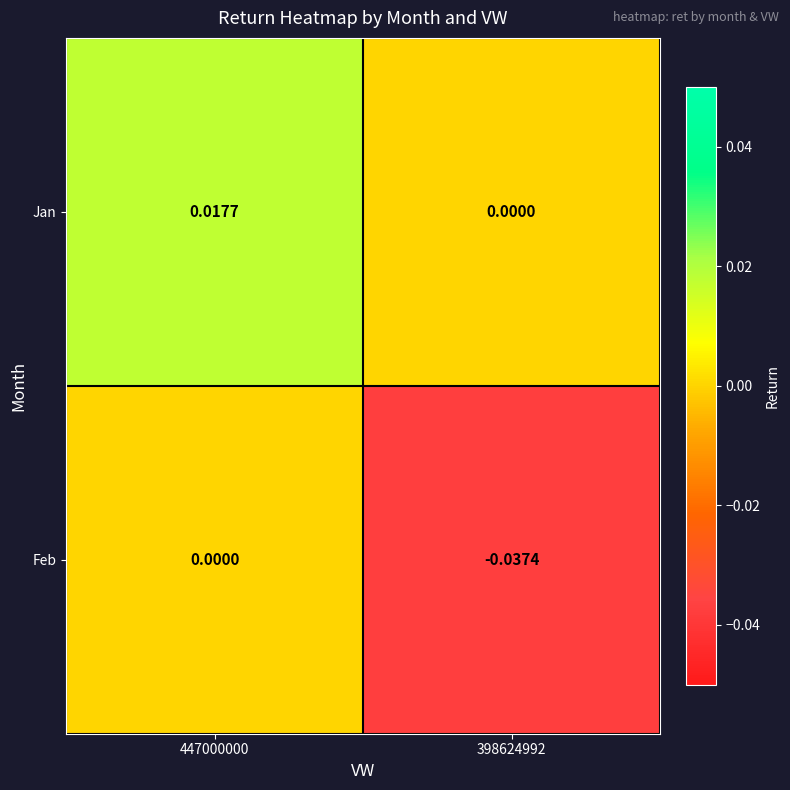

Rank the series by their average value, from lowest to highest.

Feb, Jan